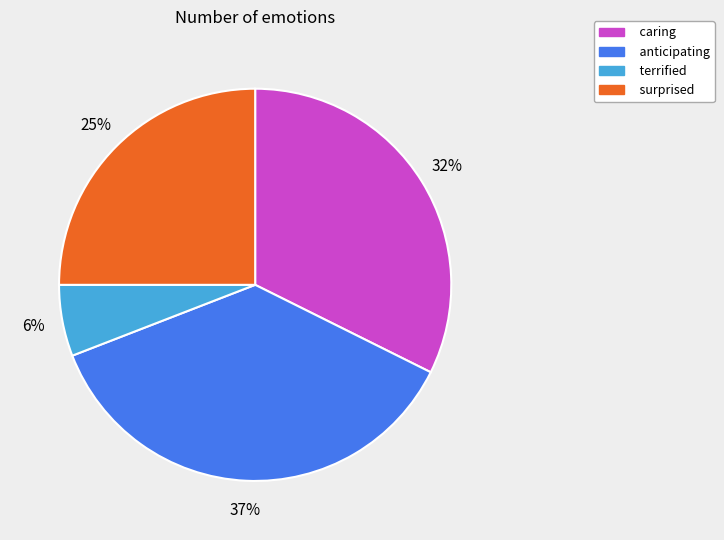

To the nearest percent, what percentage of the pie is caring?

32%